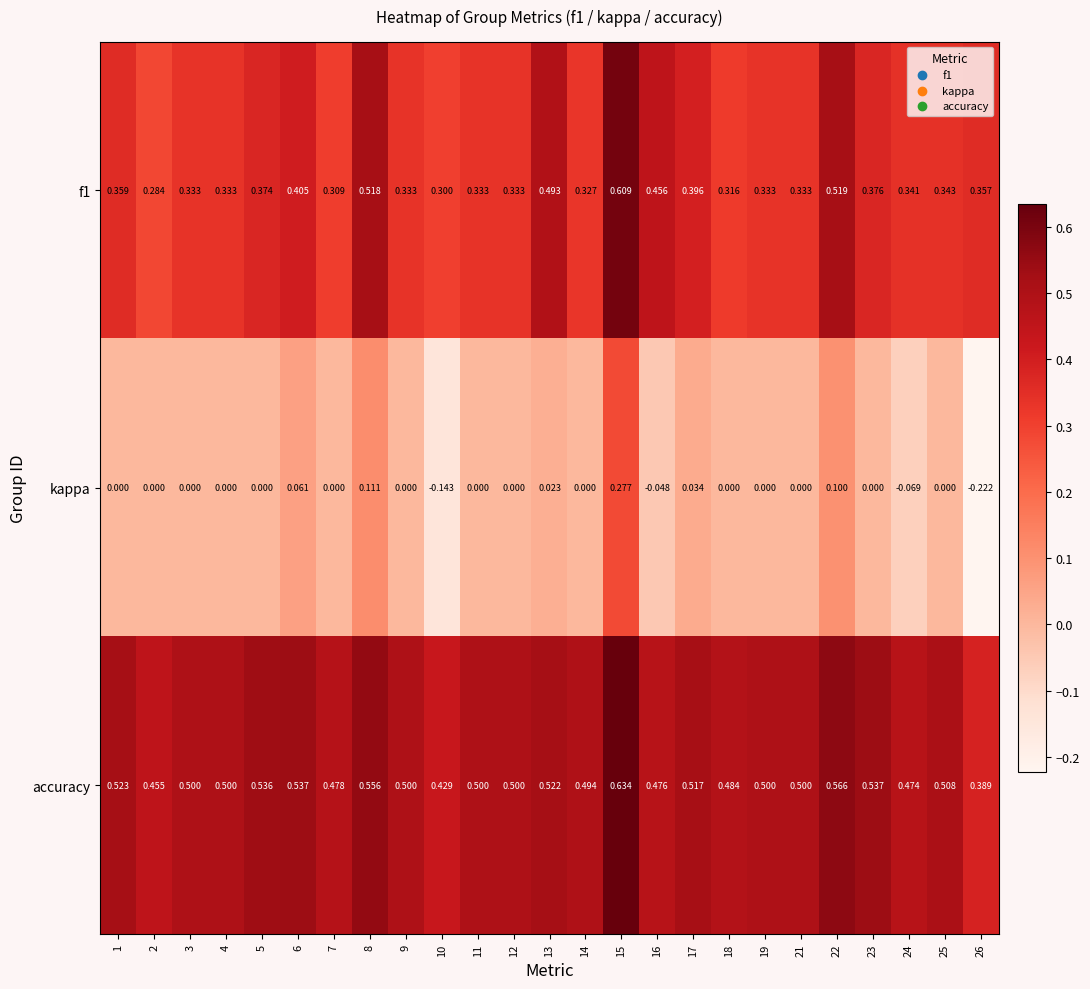

Which series has the largest range (max minus min)?

kappa